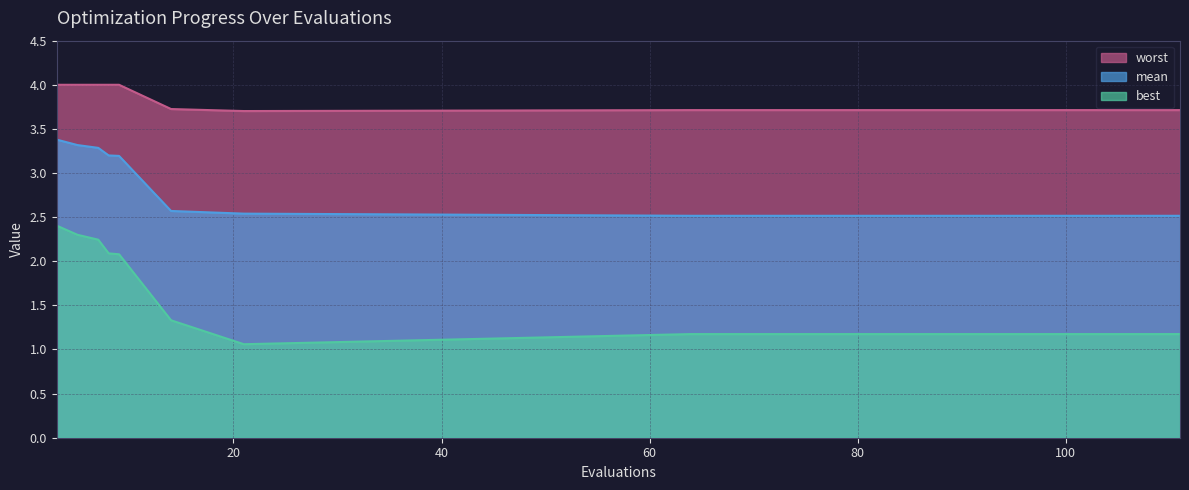

True or false: best and mean cross at least once.

False